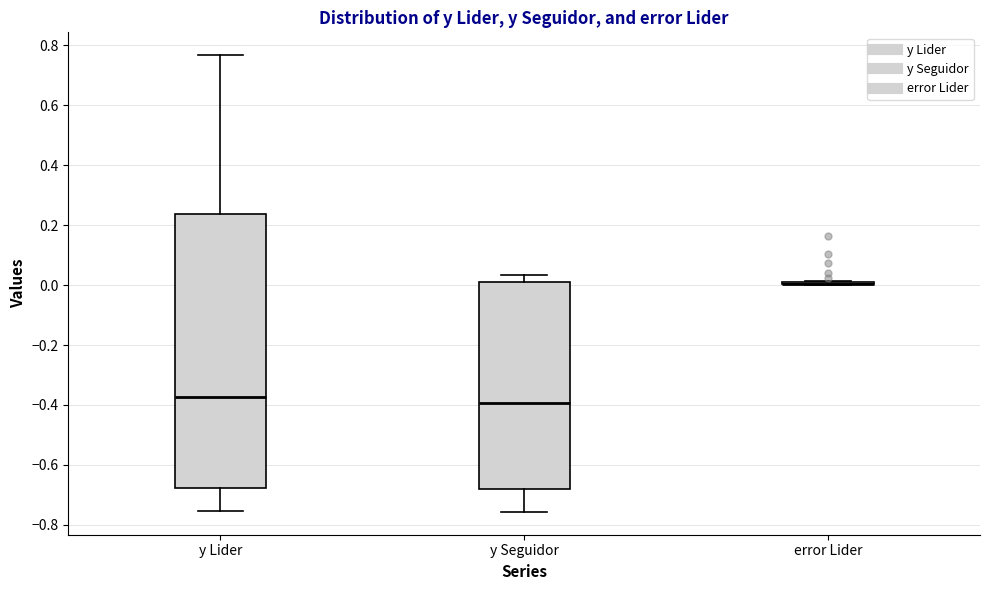

Reading left to right, read every box against the y-axis: the position of its median line, the range the box covers, and the ends of its whiskers. The values are not printed on the chart, so give them approximately, as read against the axis.

y Lider: median -0.38, box -0.68 to 0.24, whiskers -0.76 to 0.76
y Seguidor: median -0.40, box -0.68 to 0.02, whiskers -0.76 to 0.04
error Lider: box collapsed to a line at 0.00, whiskers 0.00 to 0.02